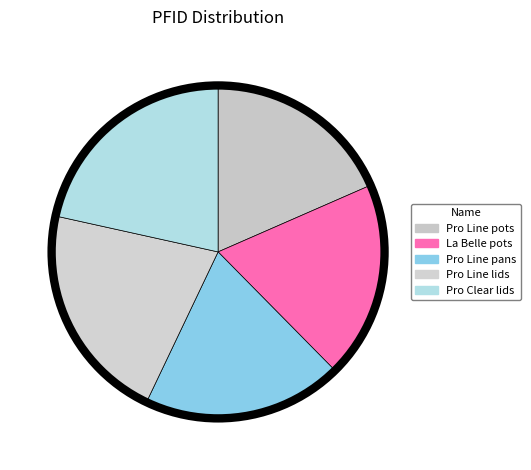

To the nearest percent, what is the difference between the largest and smallest slice percentages?

3%